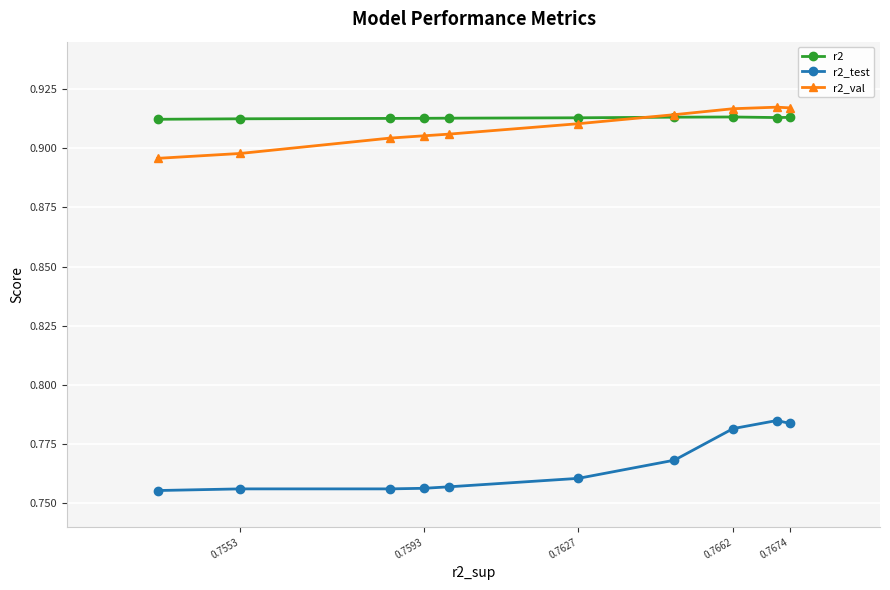

At how many categories does at least one series exceed 0?

10